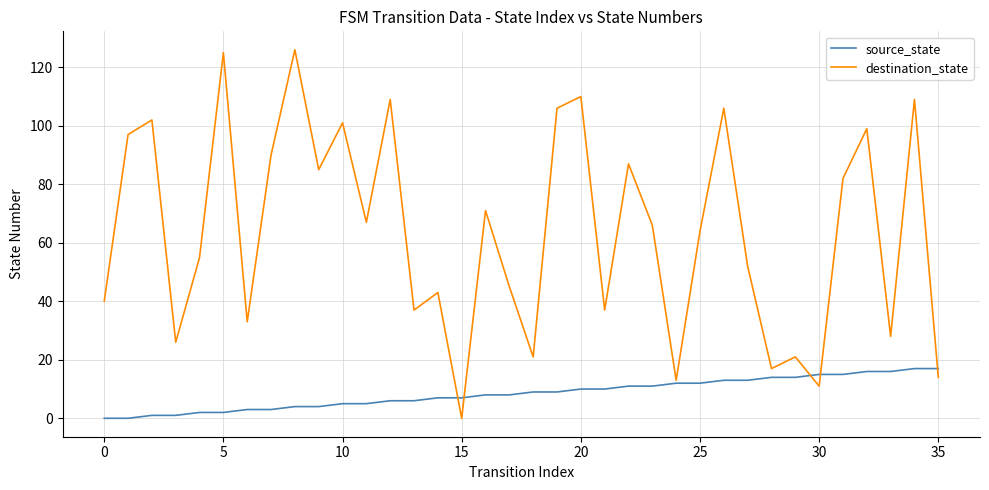

Which series has the widest spread of values?

destination_state